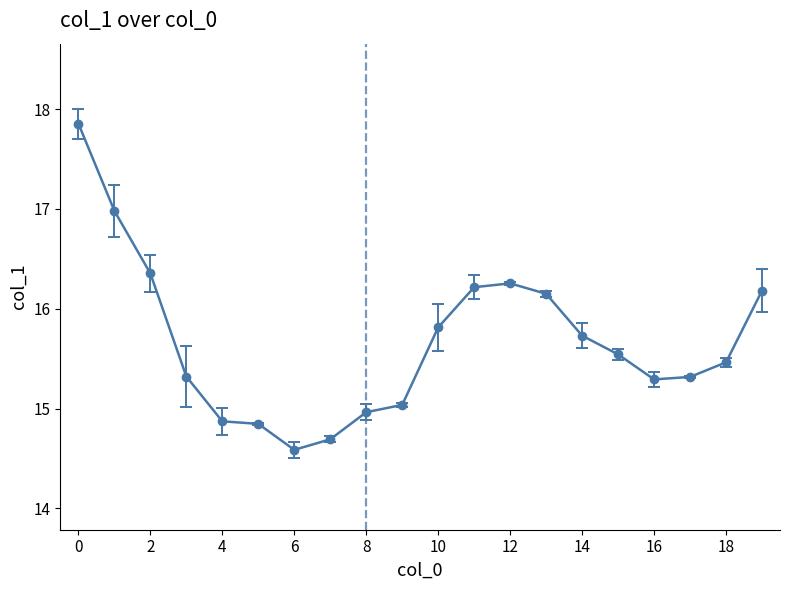

Count the number of values greater than 15.

15